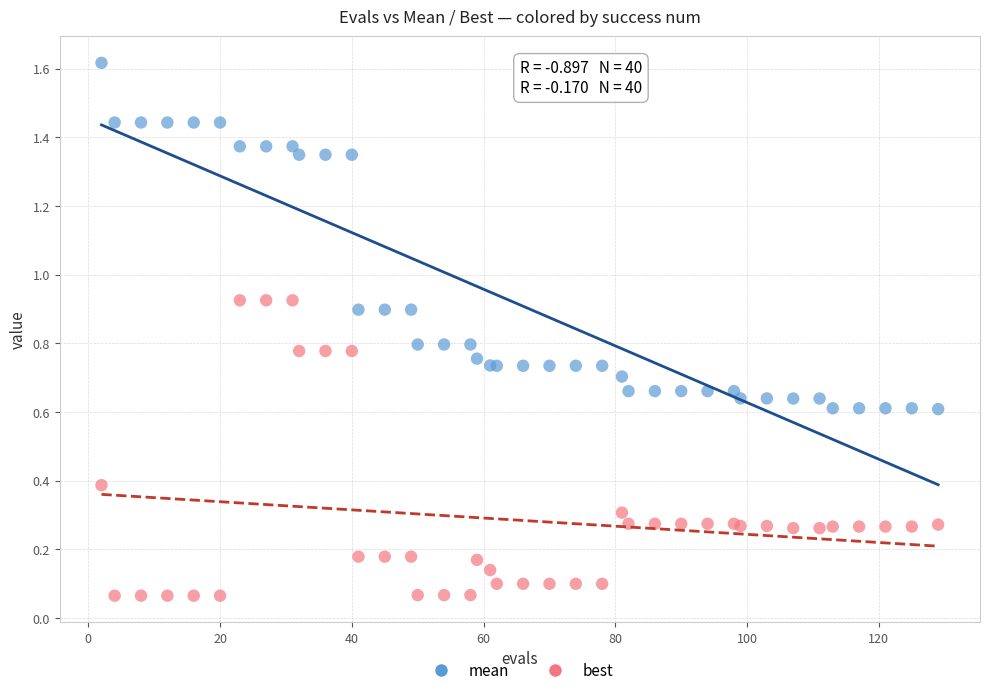

What are all the series names shown in the legend?

mean, best